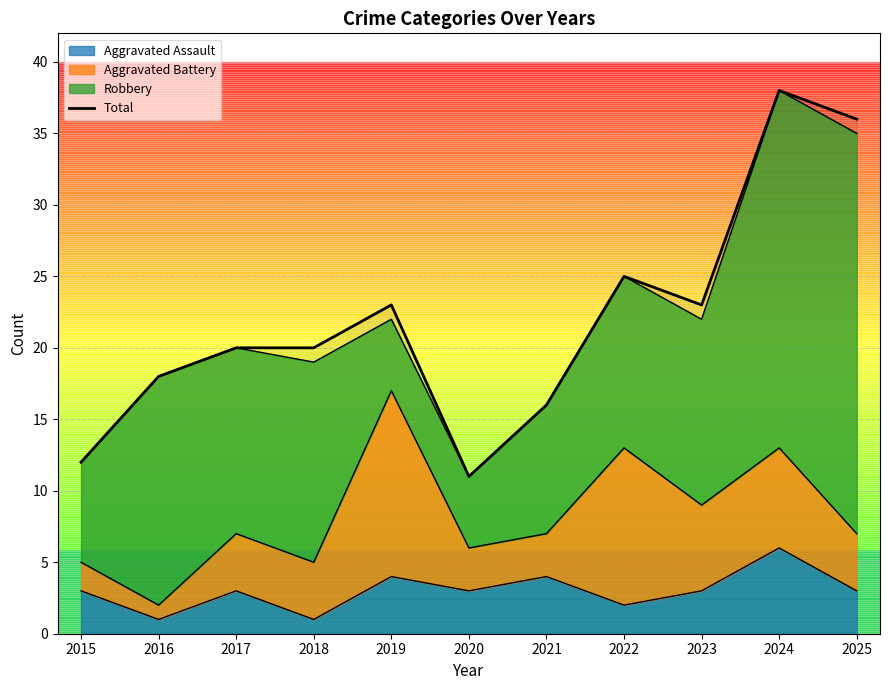

Rank the categories by value from highest to lowest.

2024, 2025, 2022, 2019, 2023, 2017, 2018, 2016, 2021, 2015, 2020